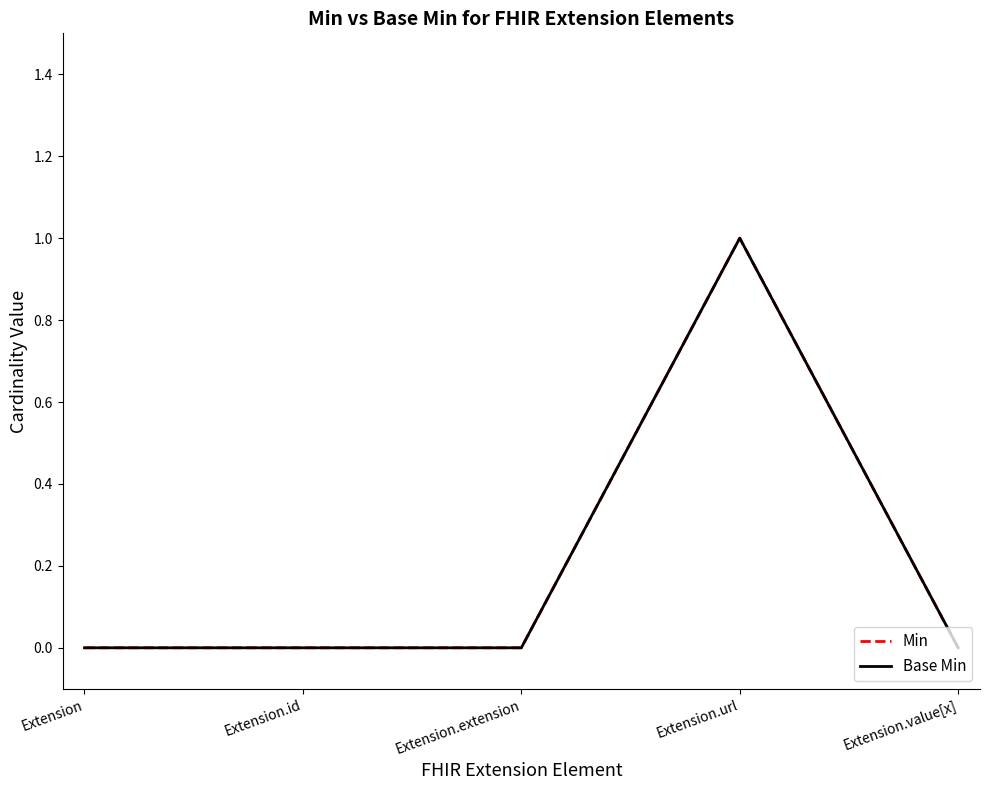

The value of Min at Extension.url is 0. True or false?

False